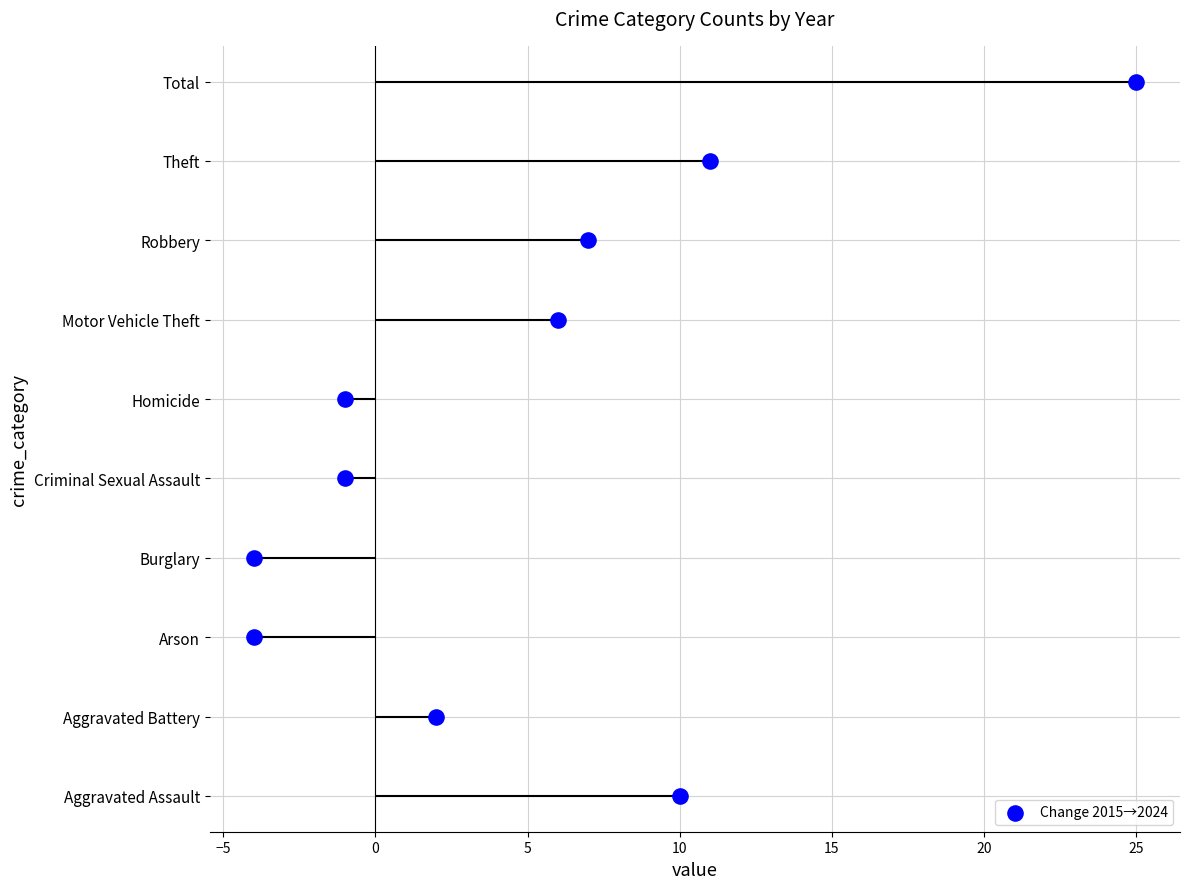

What is the change in value from 10 to 20?

+2